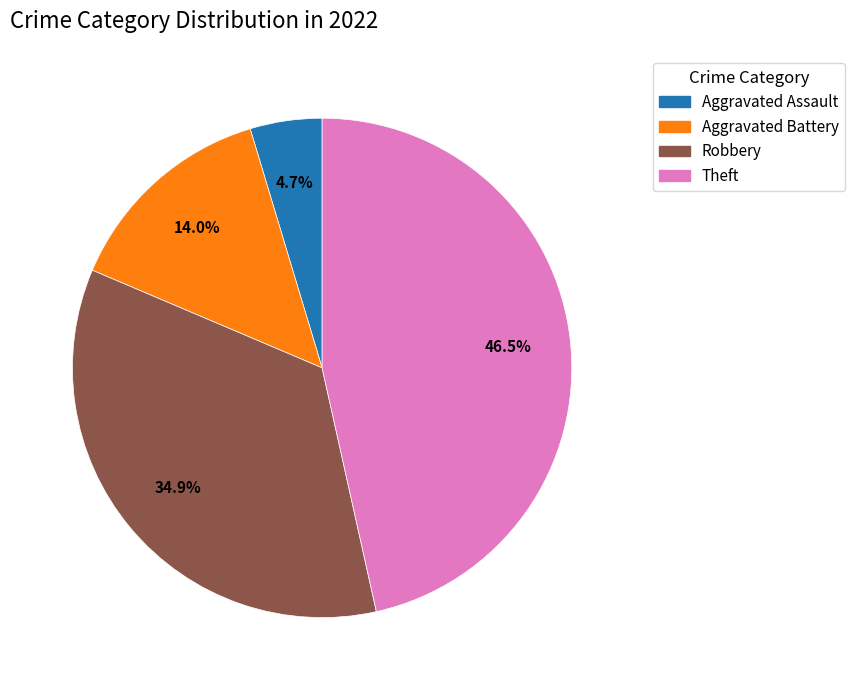

To the nearest percent, what is the average slice percentage?

25%